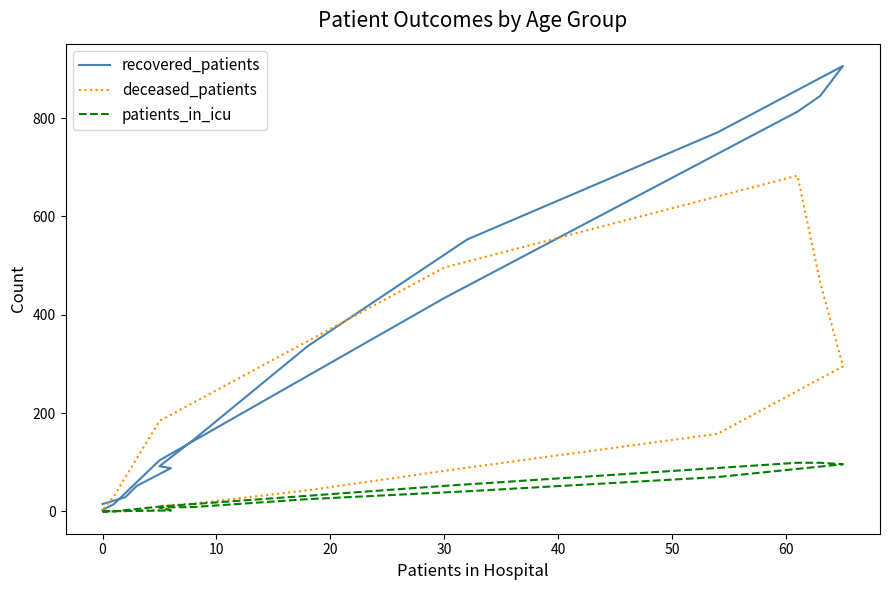

List the series in order of their peak value, lowest first.

patients_in_icu, deceased_patients, recovered_patients